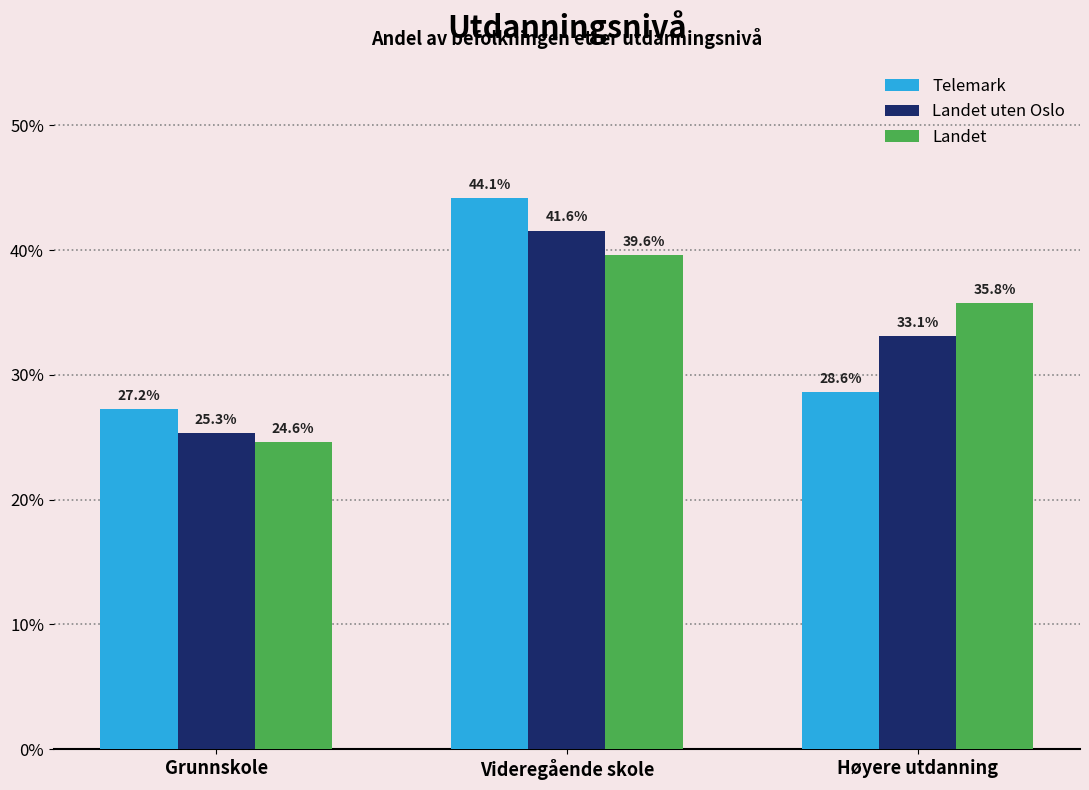

List the series in order of their peak value, lowest first.

Landet, Landet uten Oslo, Telemark